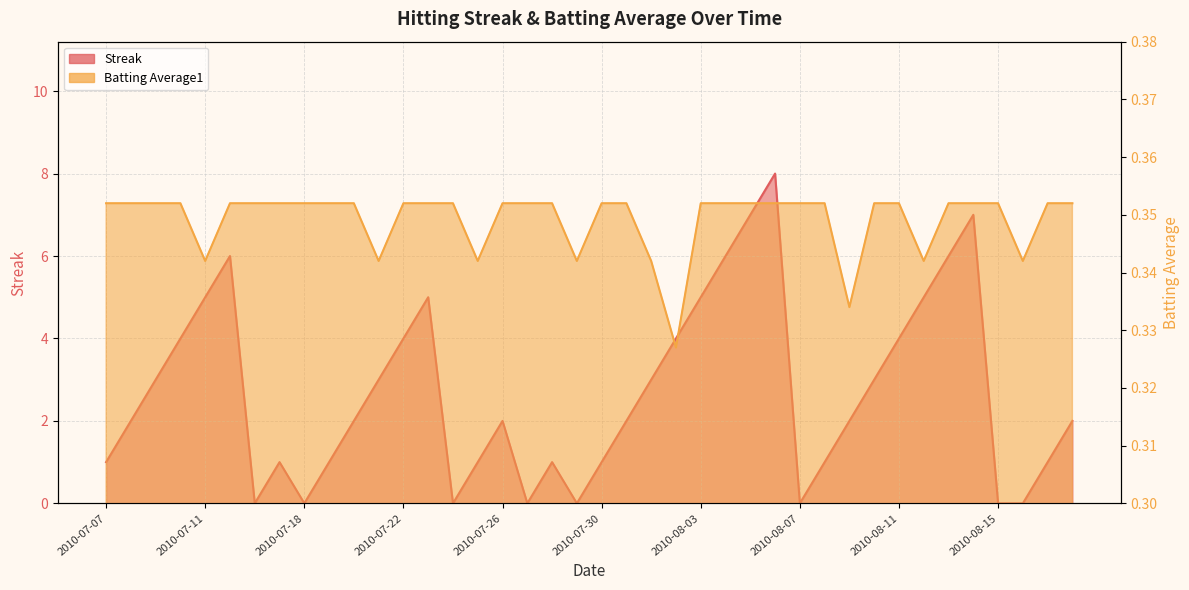

What are all the series names shown in the legend?

Streak, Batting Average1